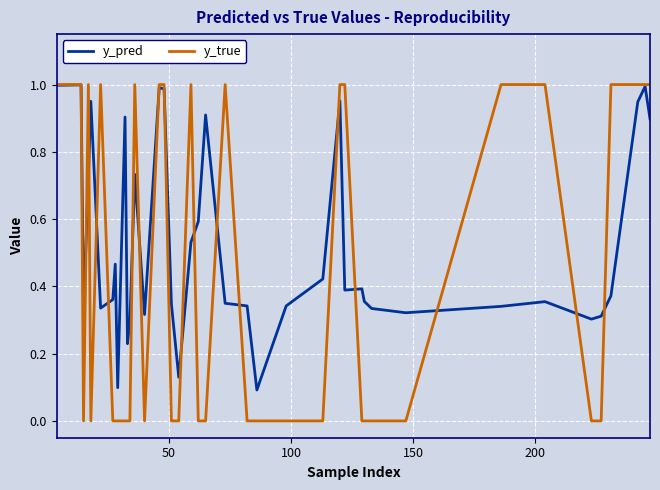

Rank the series by their average value, from highest to lowest.

y_pred, y_true